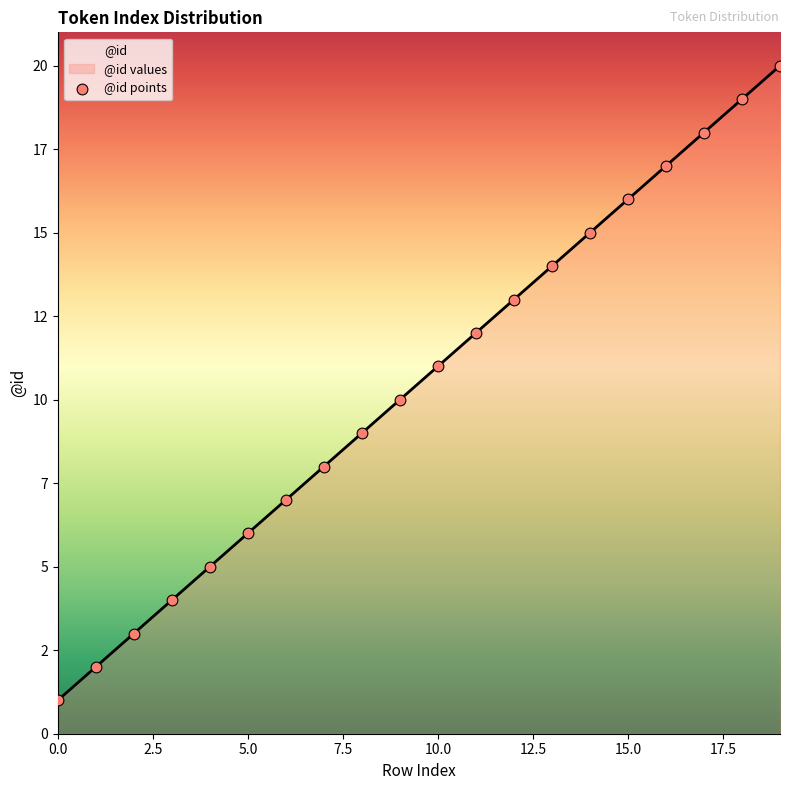

Approximately how many times larger is the value at 6 compared to 5?

1.2